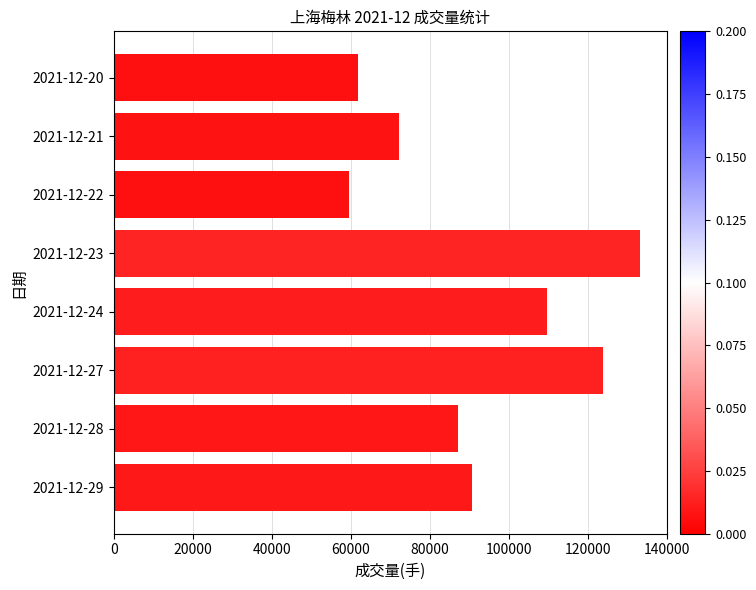

How many categories are shown in the chart?

8